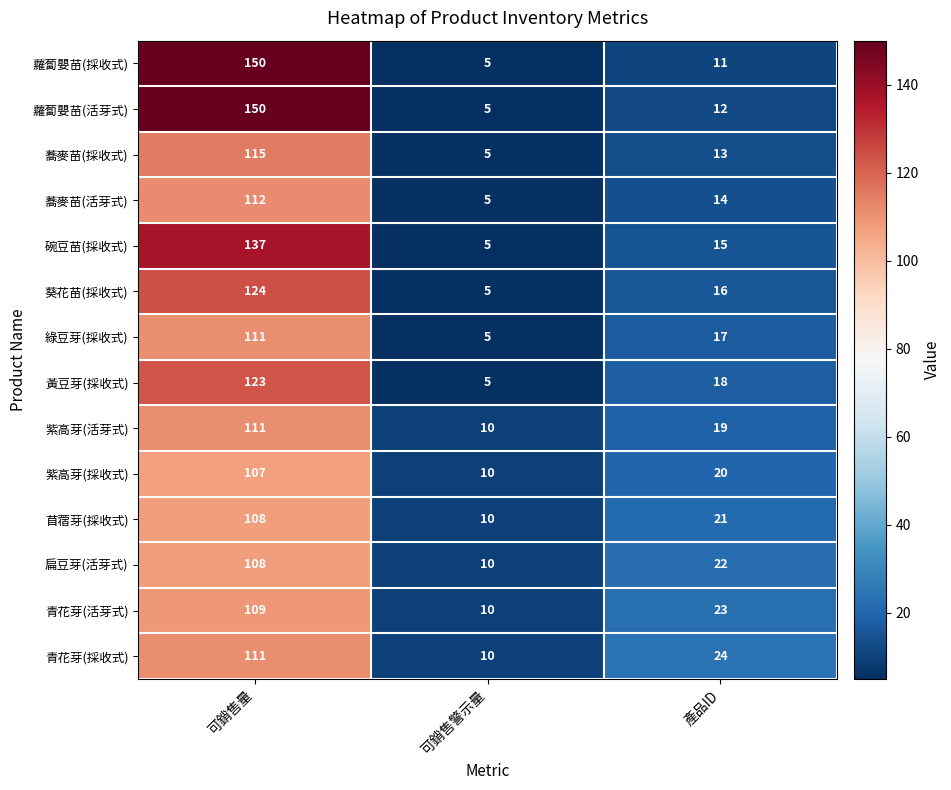

Where is 蘿蔔嬰苗(活芽式) nearest to the value 77?

產品ID